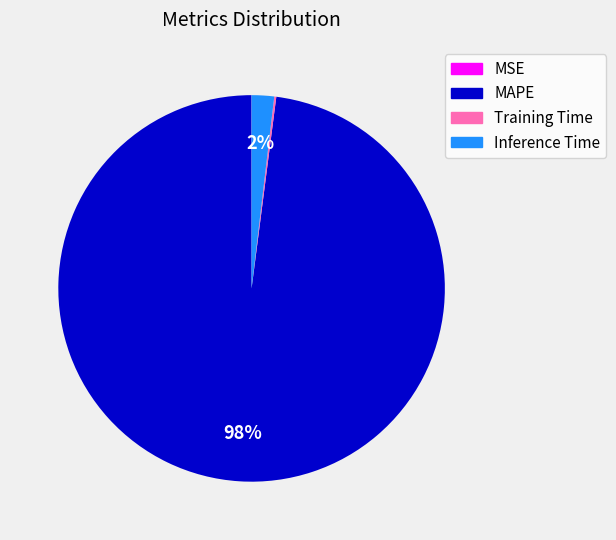

Combined, do Inference Time and MAPE account for over 50%?

Yes